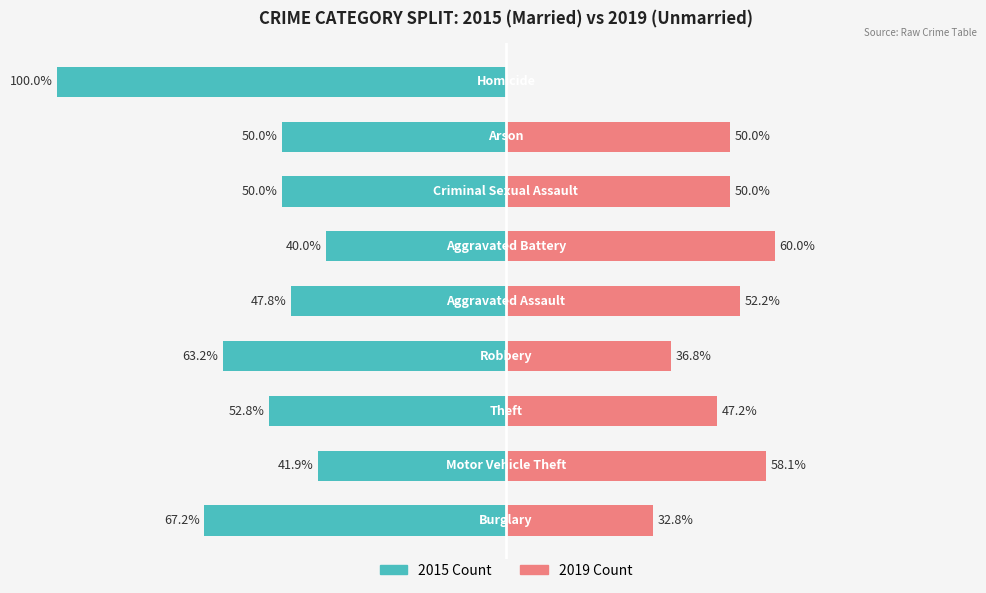

Is it true that Married equals -100.0 at 8?

True